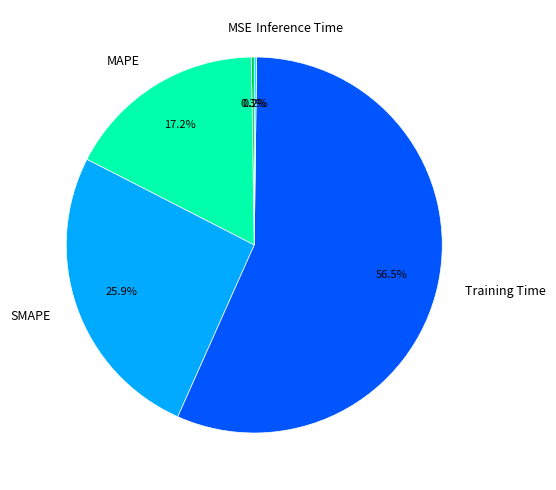

How much of the chart is everything except MAPE?

82.8%